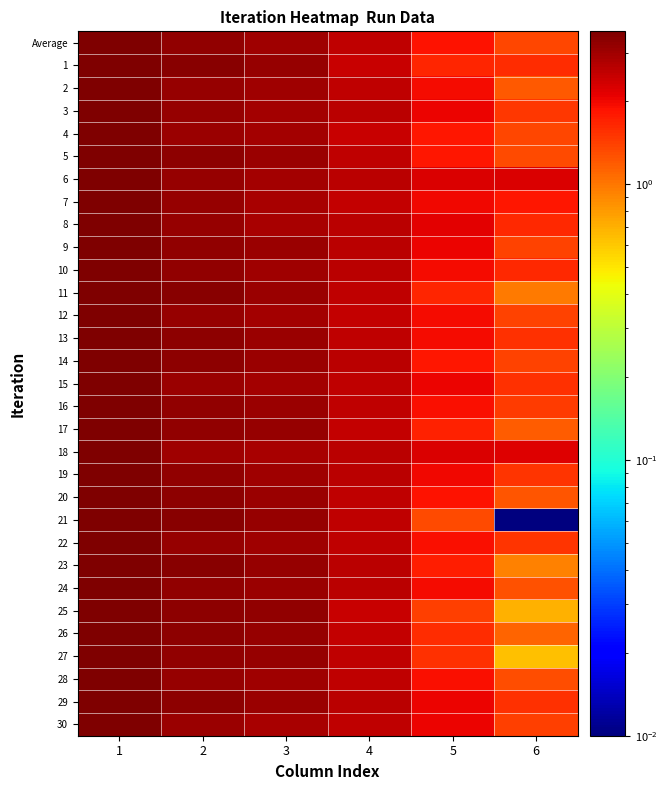

Which series changed the most between 4 and 5?

21